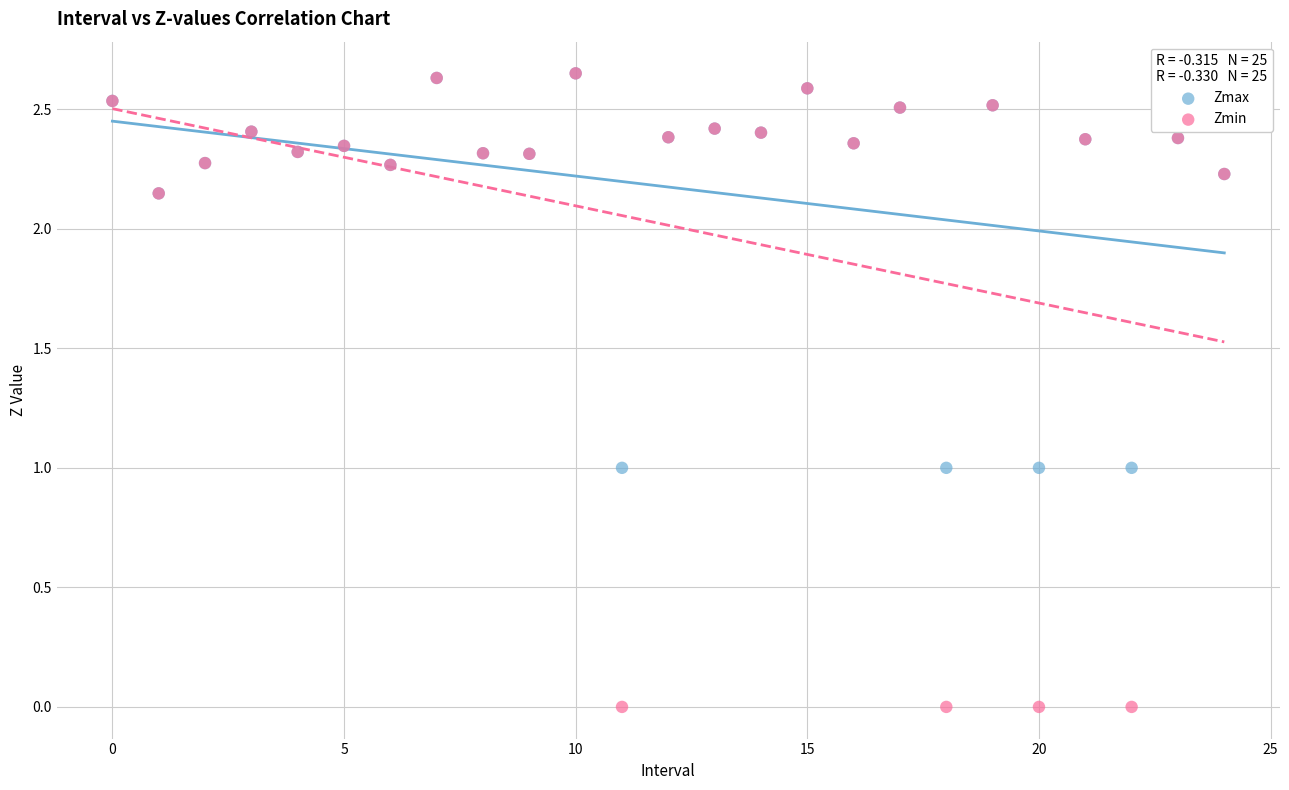

What are all the series names shown in the legend?

Zmax, Zmin